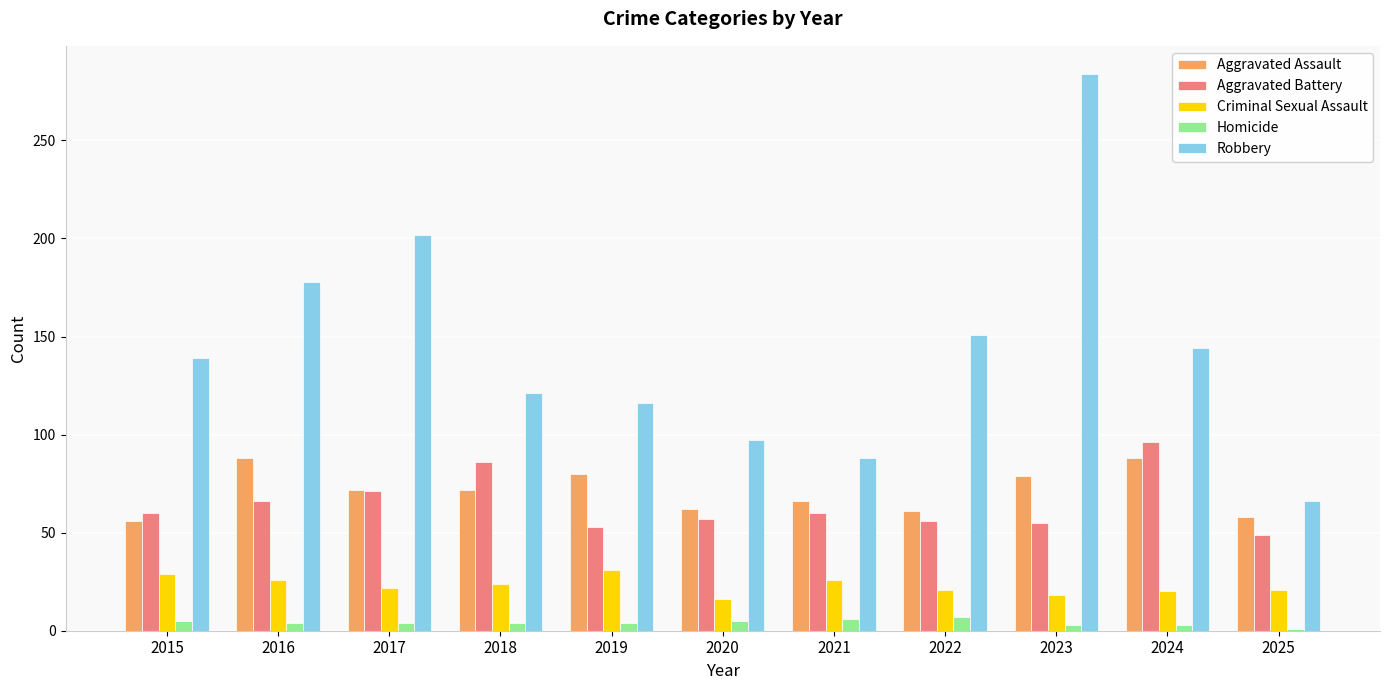

What are all the series names shown in the legend?

Aggravated Assault, Aggravated Battery, Criminal Sexual Assault, Homicide, Robbery